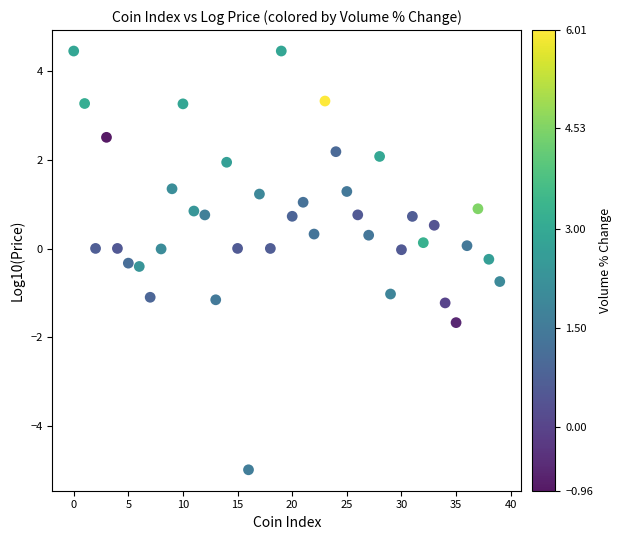

What is the range of Y values (max minus min)?

9.5